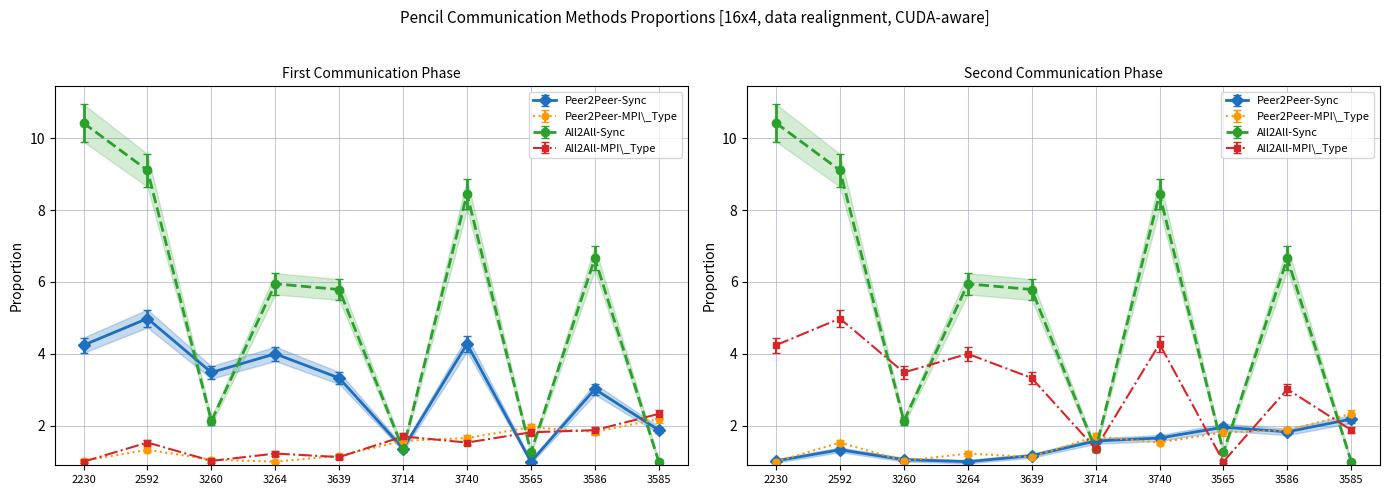

Where is the first local minimum for Peer2Peer-MPI_Type?

3264